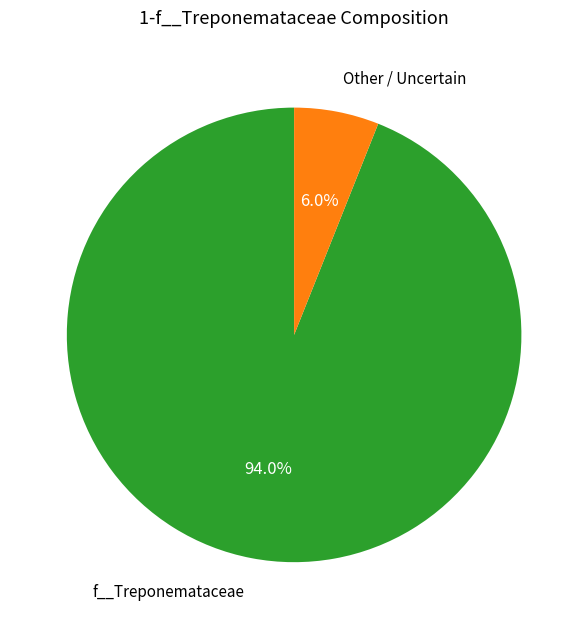

Which slice is the largest?

f__Treponemataceae